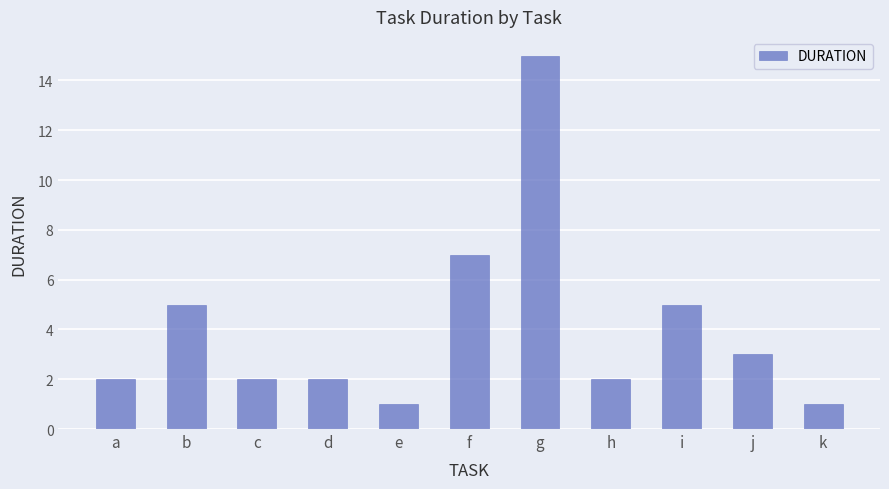

The value at d is 2. True or false?

True